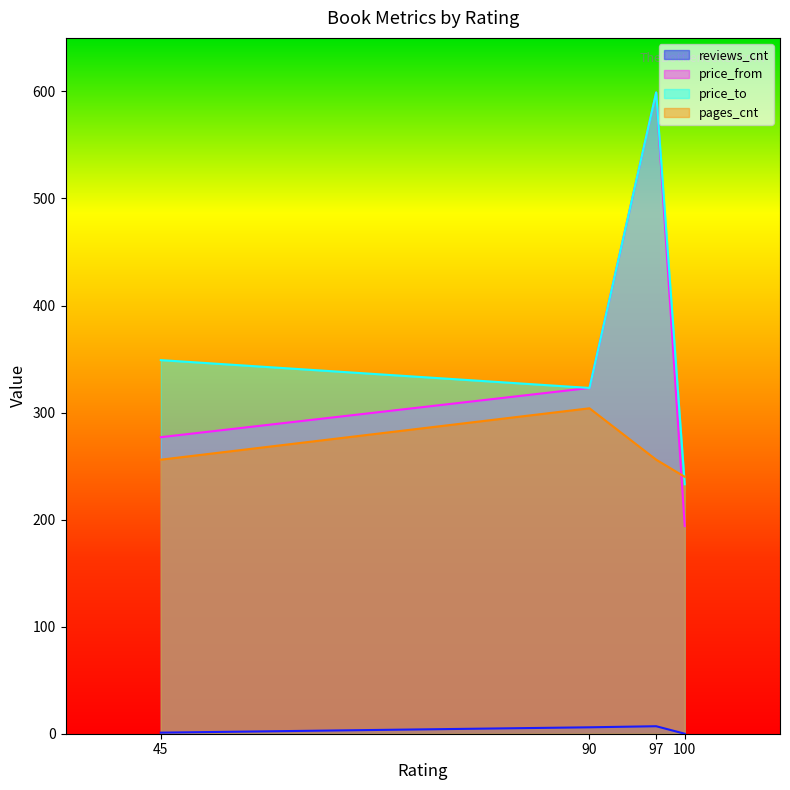

The value of pages_cnt at 97 is 256. True or false?

True